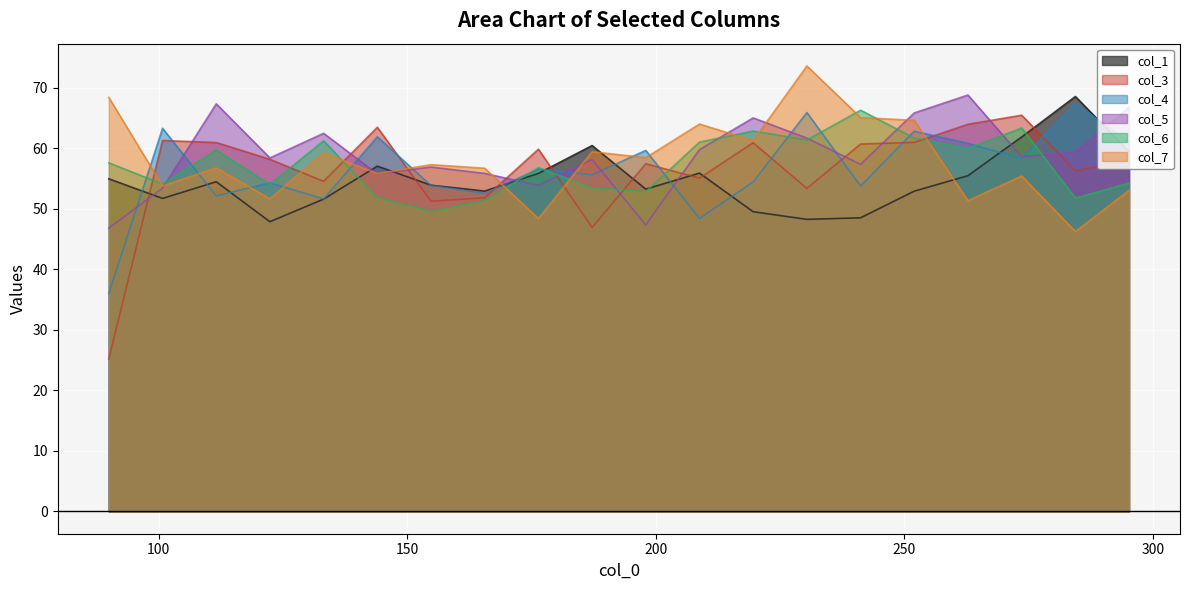

The value of col_6 at 144.01 is 78.7. True or false?

False